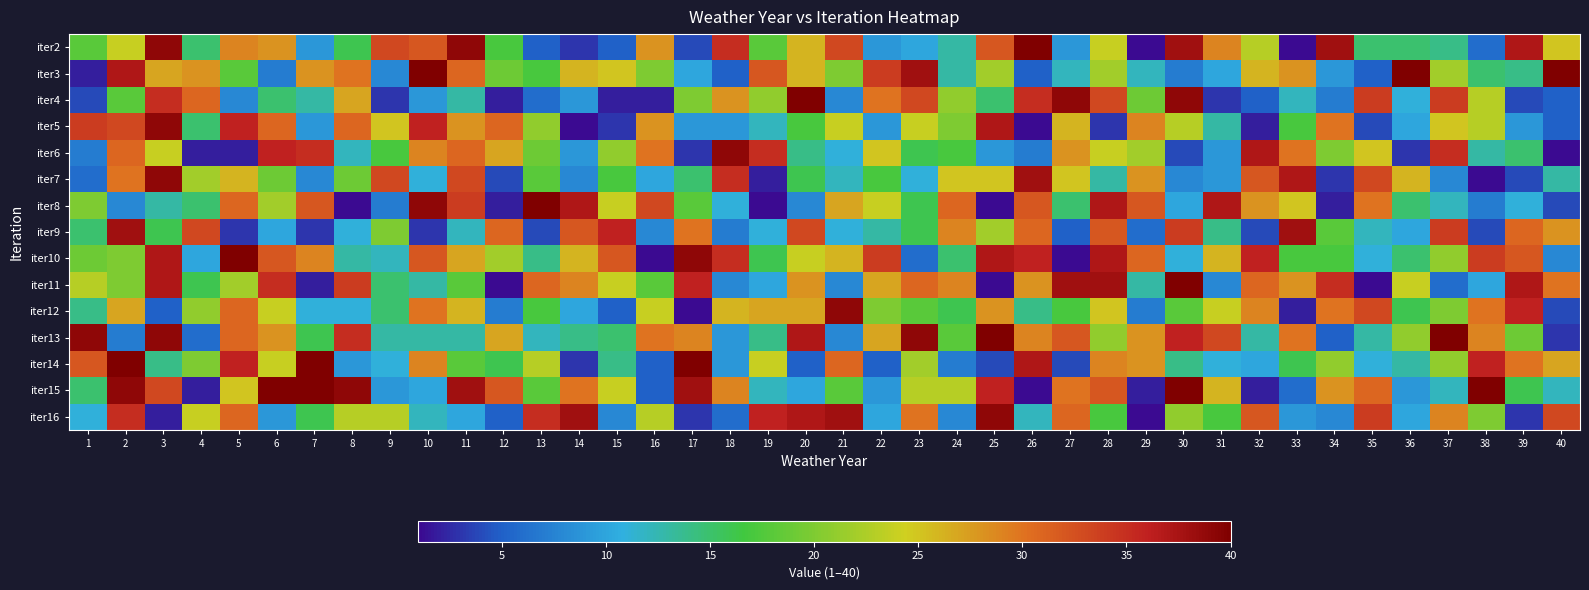

Which has a higher value, 37 or 17?

37